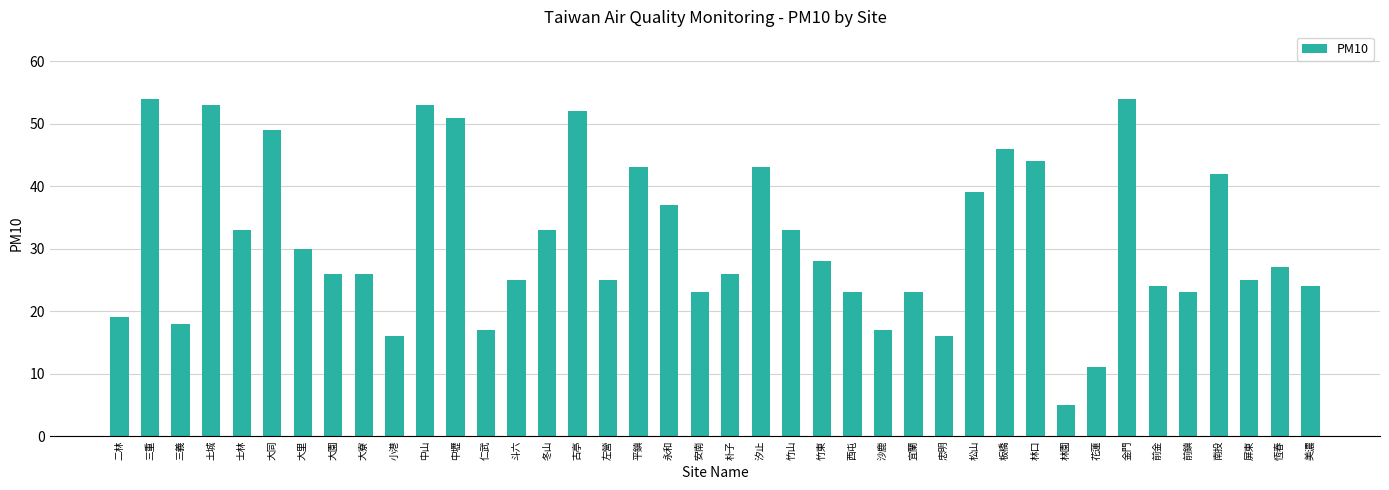

What position from the left is 忠明?

28